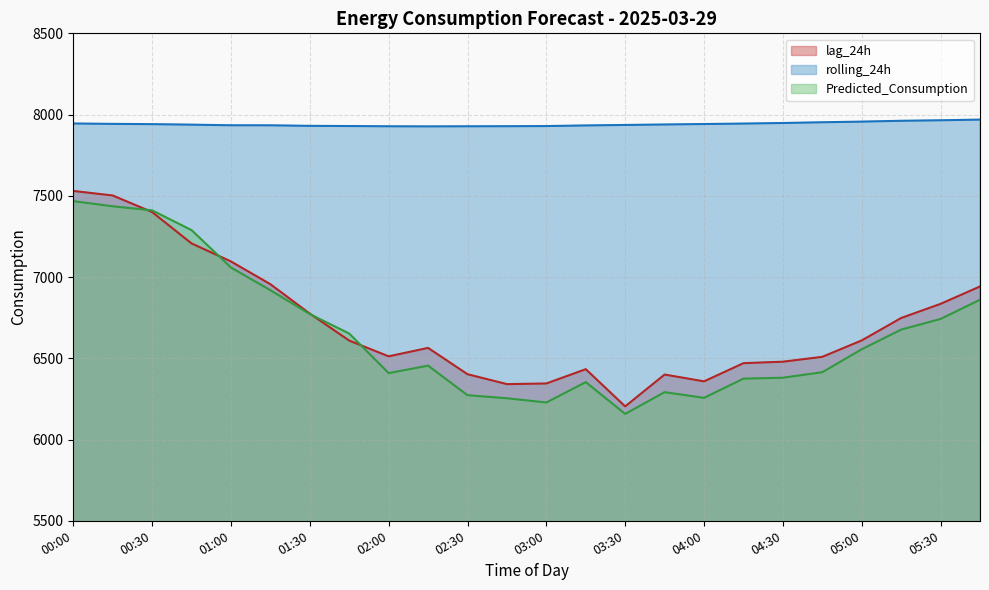

How many series are shown in this chart?

3